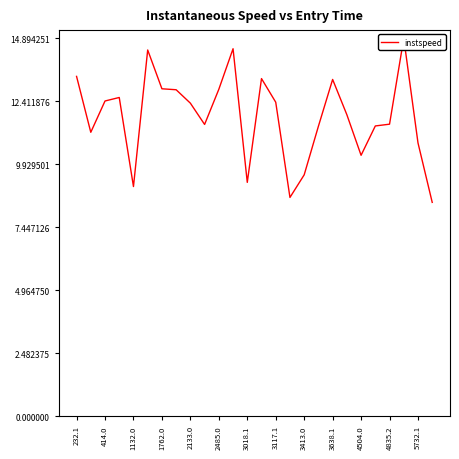

How many lines are shown in the chart?

1